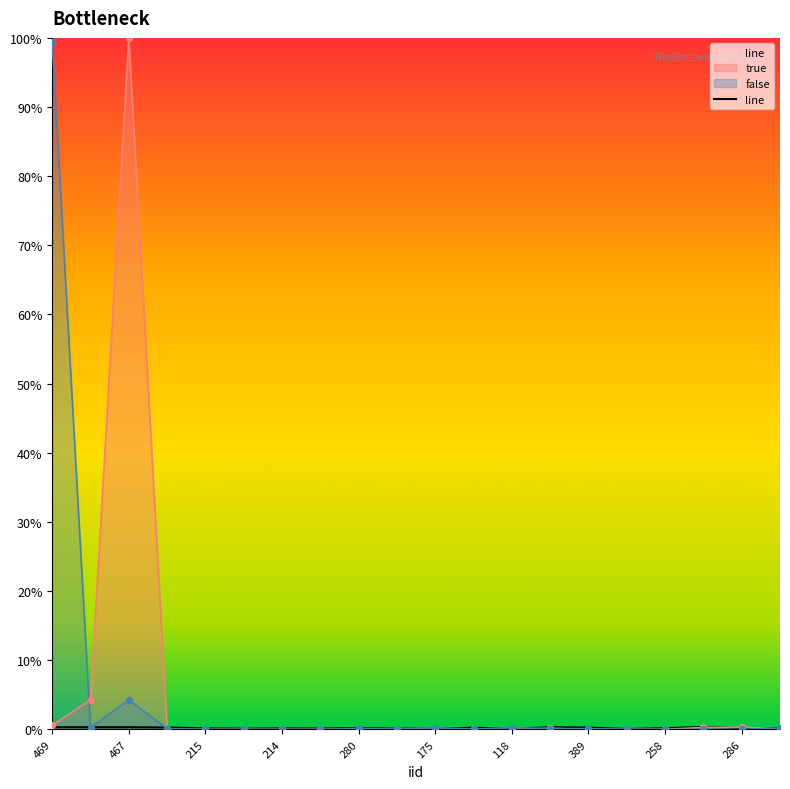

Which series has the largest total across all categories?

true